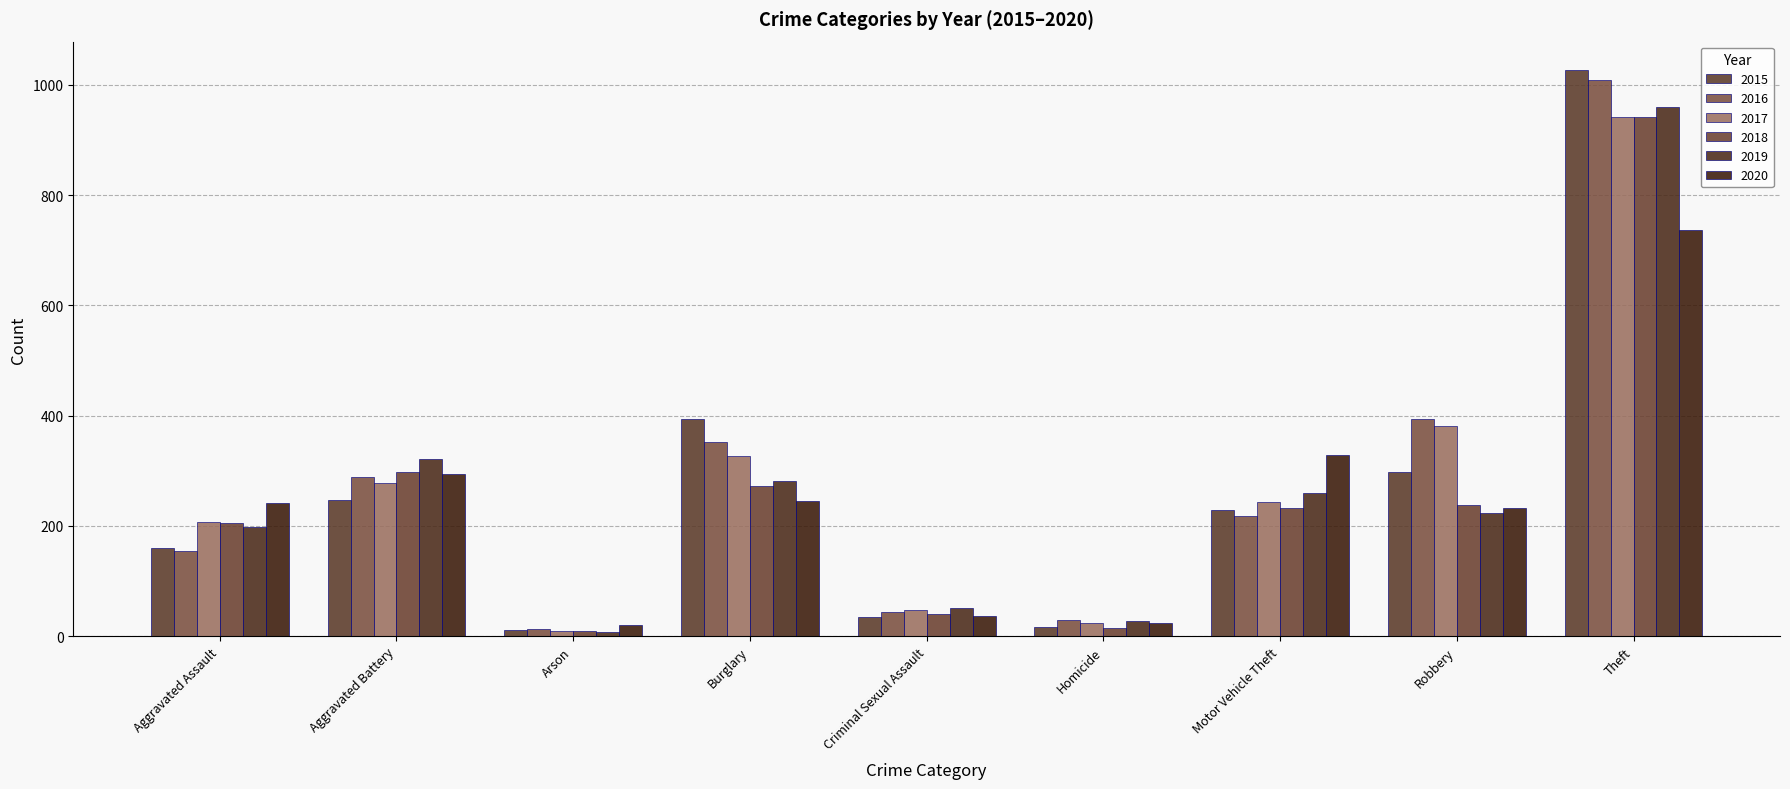

Reading left to right, extract all data points from this chart.

2015: Aggravated Assault=160	Aggravated Battery=246	Arson=11	Burglary=393	Criminal Sexual Assault=34	Homicide=17	Motor Vehicle Theft=228	Robbery=297	Theft=1027
2016: Aggravated Assault=154	Aggravated Battery=288	Arson=13	Burglary=352	Criminal Sexual Assault=43	Homicide=29	Motor Vehicle Theft=218	Robbery=394	Theft=1009
2017: Aggravated Assault=207	Aggravated Battery=277	Arson=9	Burglary=327	Criminal Sexual Assault=47	Homicide=24	Motor Vehicle Theft=243	Robbery=381	Theft=941
2018: Aggravated Assault=206	Aggravated Battery=297	Arson=9	Burglary=273	Criminal Sexual Assault=40	Homicide=15	Motor Vehicle Theft=232	Robbery=237	Theft=941
2019: Aggravated Assault=197	Aggravated Battery=321	Arson=8	Burglary=281	Criminal Sexual Assault=51	Homicide=27	Motor Vehicle Theft=260	Robbery=224	Theft=959
2020: Aggravated Assault=242	Aggravated Battery=294	Arson=20	Burglary=245	Criminal Sexual Assault=36	Homicide=24	Motor Vehicle Theft=328	Robbery=233	Theft=736